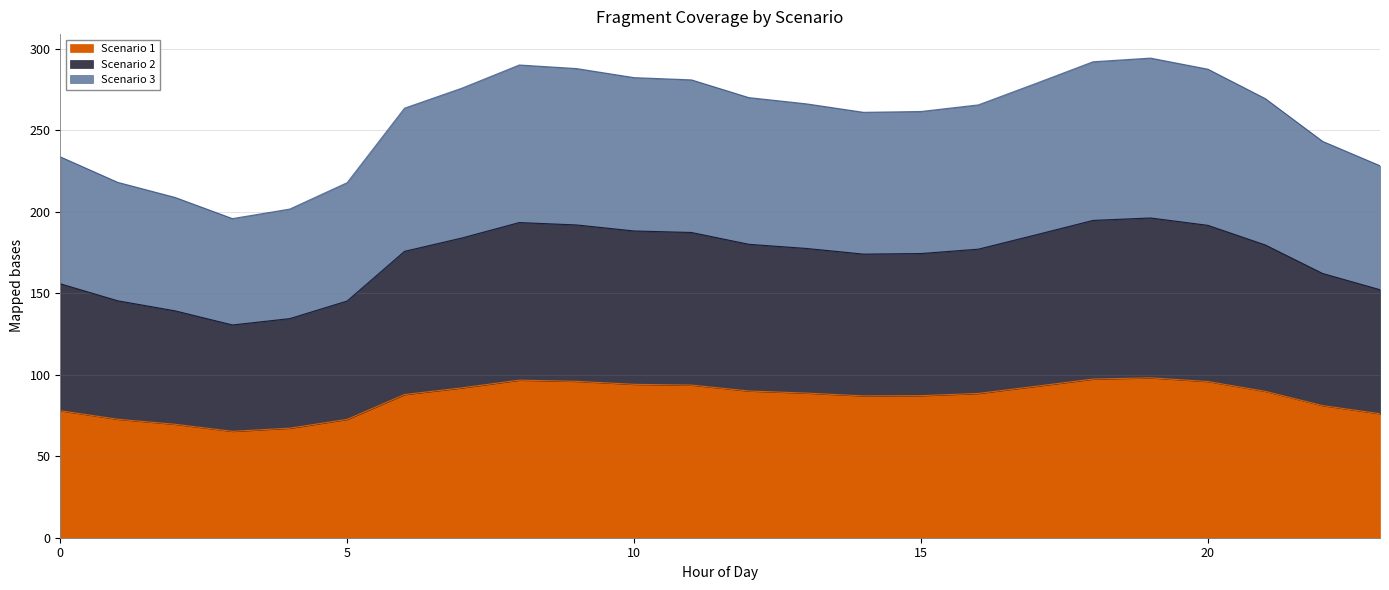

What value does the Scenario 1 series have at 0?

77.9